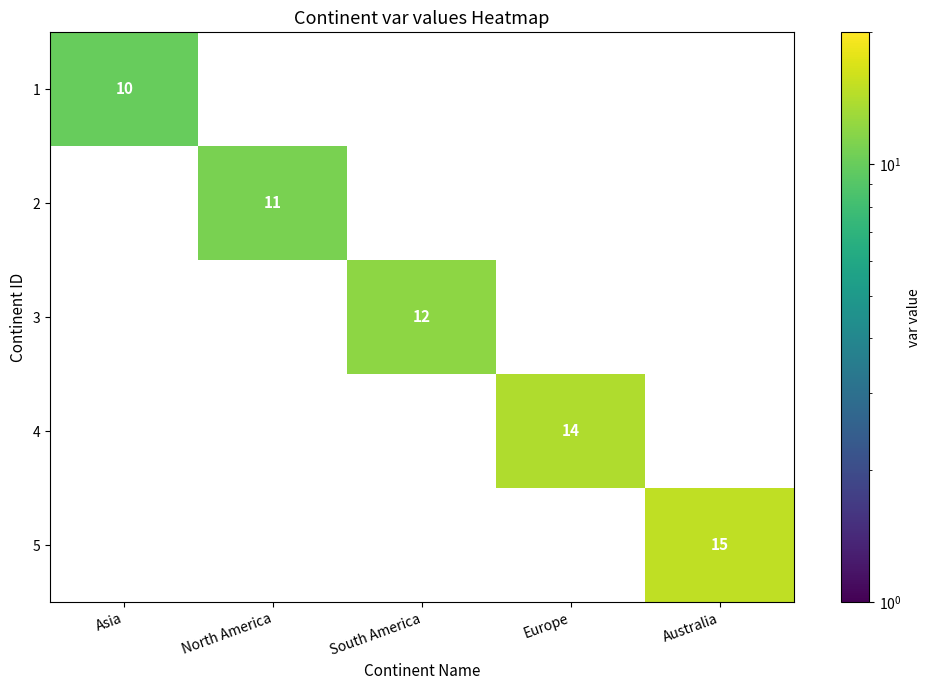

Which label corresponds to the smallest value in the chart?

Asia